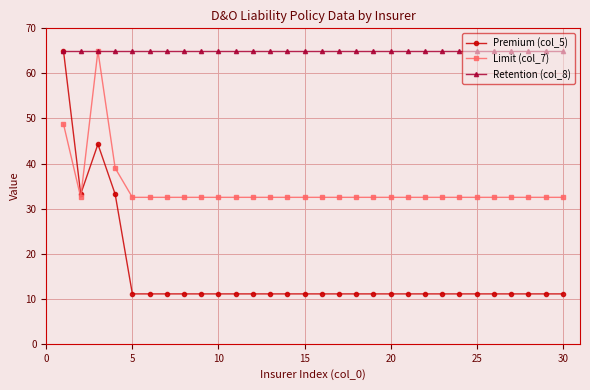

Which series has the largest total across all categories?

Retention (col_8)